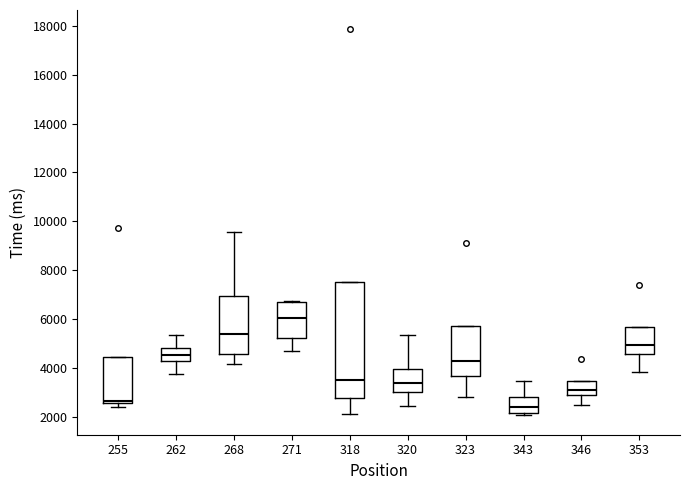

Reading left to right, transcribe this box plot: for each box, give where its median line is, the range the box spans, and where its two whiskers end, as read against the y-axis. The values are not printed on the chart, so give them approximately, as read against the axis.

255: median 2600 (just above the box's lower edge), box 2600 to 4400, whiskers 2400 to 4400
262: median 4600, box 4200 to 4800, whiskers 3800 to 5400
268: median 5400, box 4600 to 7000, whiskers 4200 to 9600
271: median 6000, box 5200 to 6800, whiskers 4600 to 6800
318: median 3600, box 2800 to 7400, whiskers 2000 to 7400
320: median 3400, box 3000 to 4000, whiskers 2400 to 5400
323: median 4200, box 3600 to 5800, whiskers 2800 to 5800
343: median 2400, box 2200 to 2800, whiskers 2000 to 3400
346: median 3000 (inside the box), box 3000 to 3400, whiskers 2400 to 3400
353: median 5000, box 4600 to 5600, whiskers 3800 to 5600